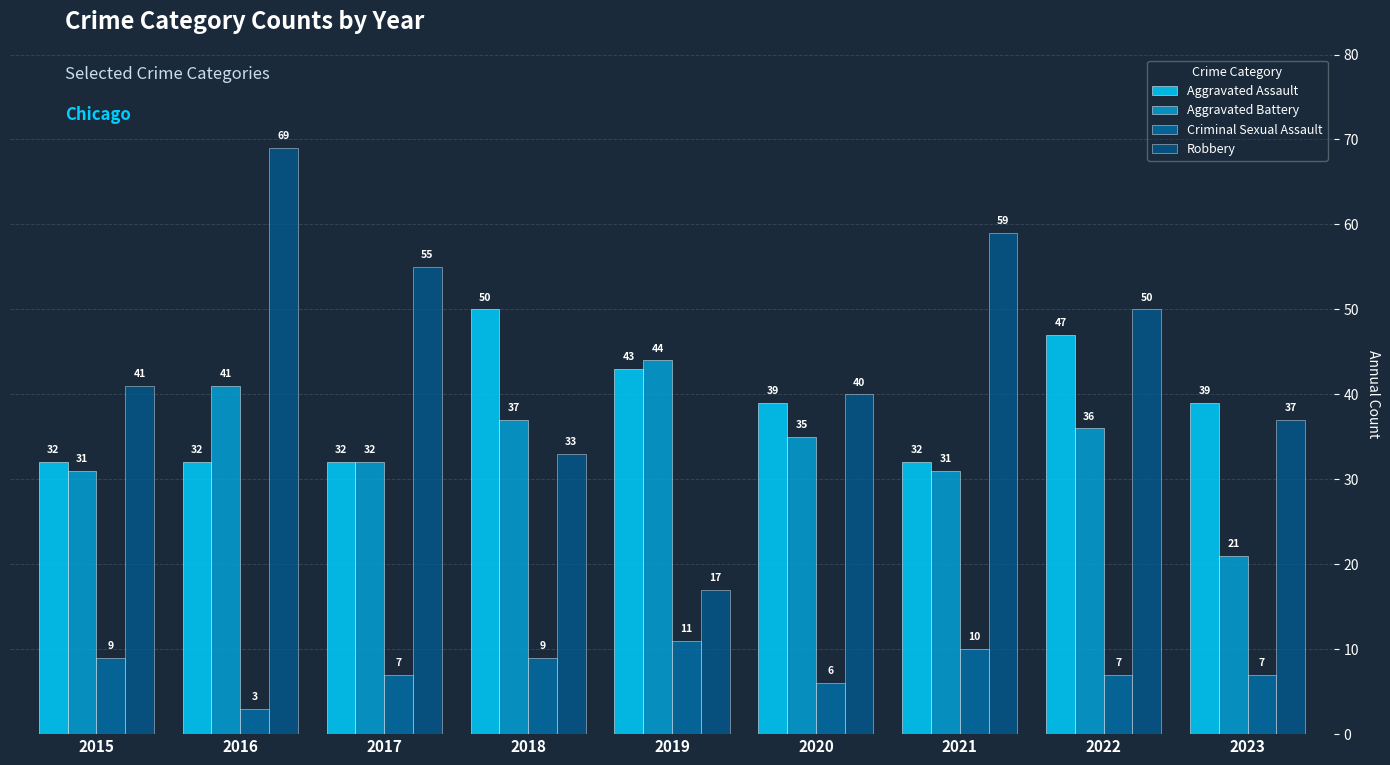

What is the value of the Criminal Sexual Assault bar at the 1st from the left?

9